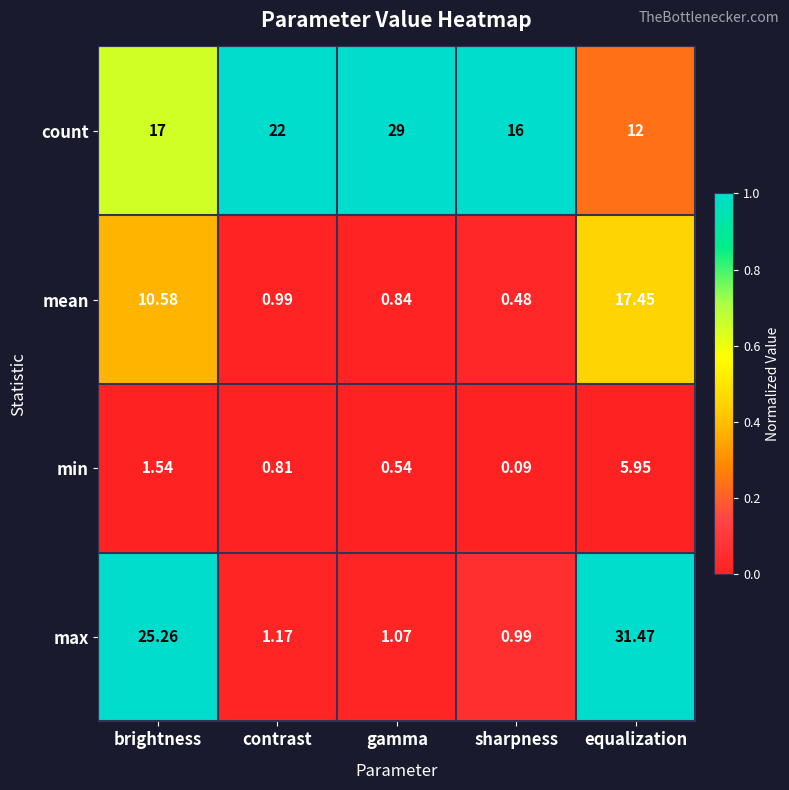

What is the total value across all series at sharpness?

17.6